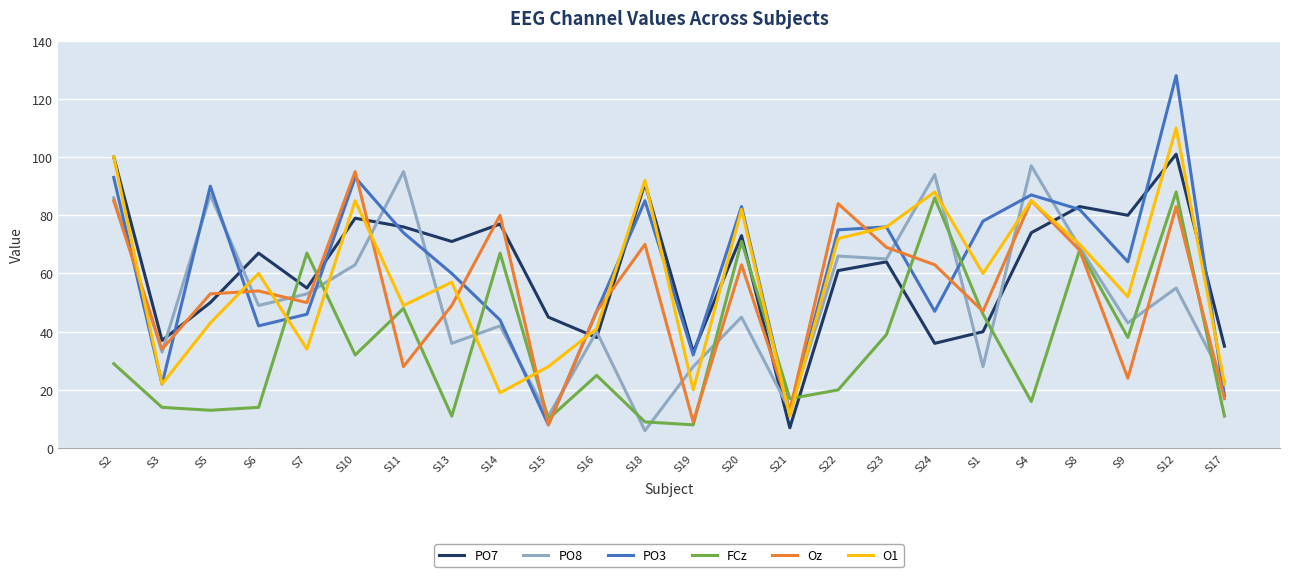

The PO3 series shows 85 at S18. True or false?

True